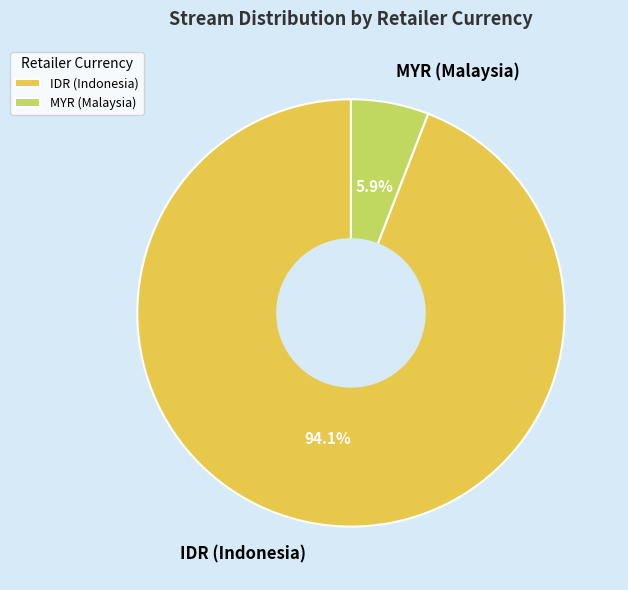

Count the number of slices in the pie.

2